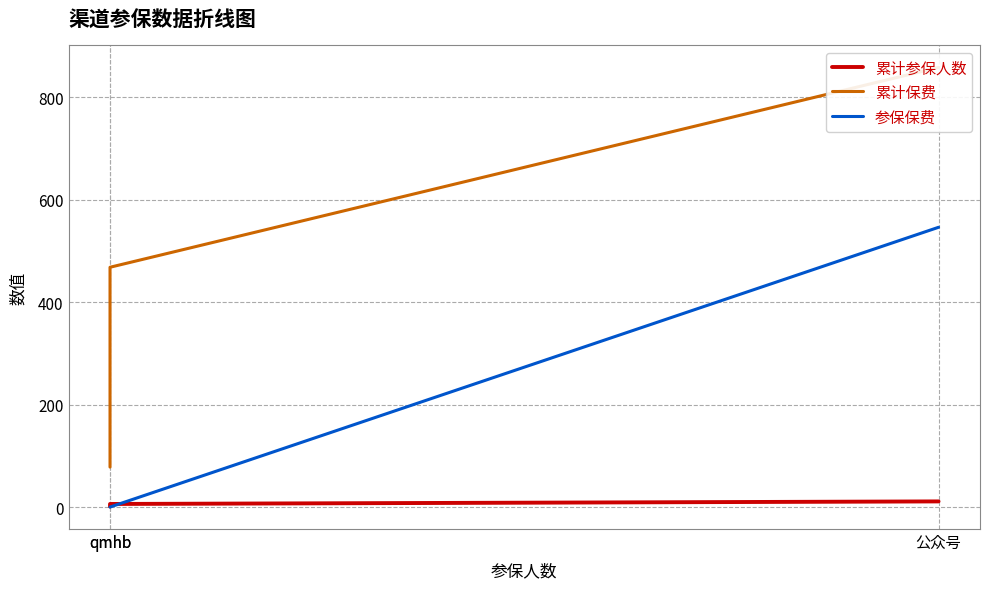

Does the chart display data point markers on the line(s)?

No